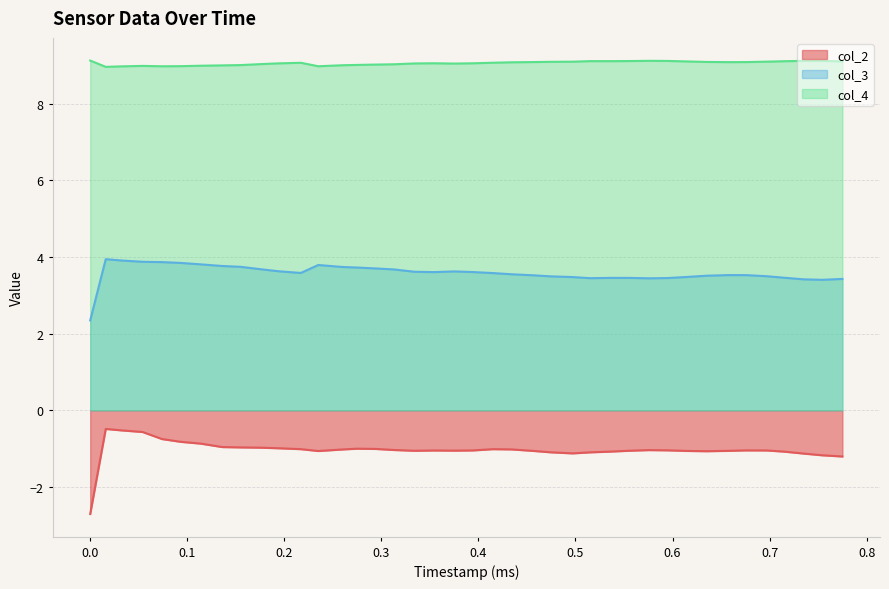

Which series has the largest range (max minus min)?

col_2